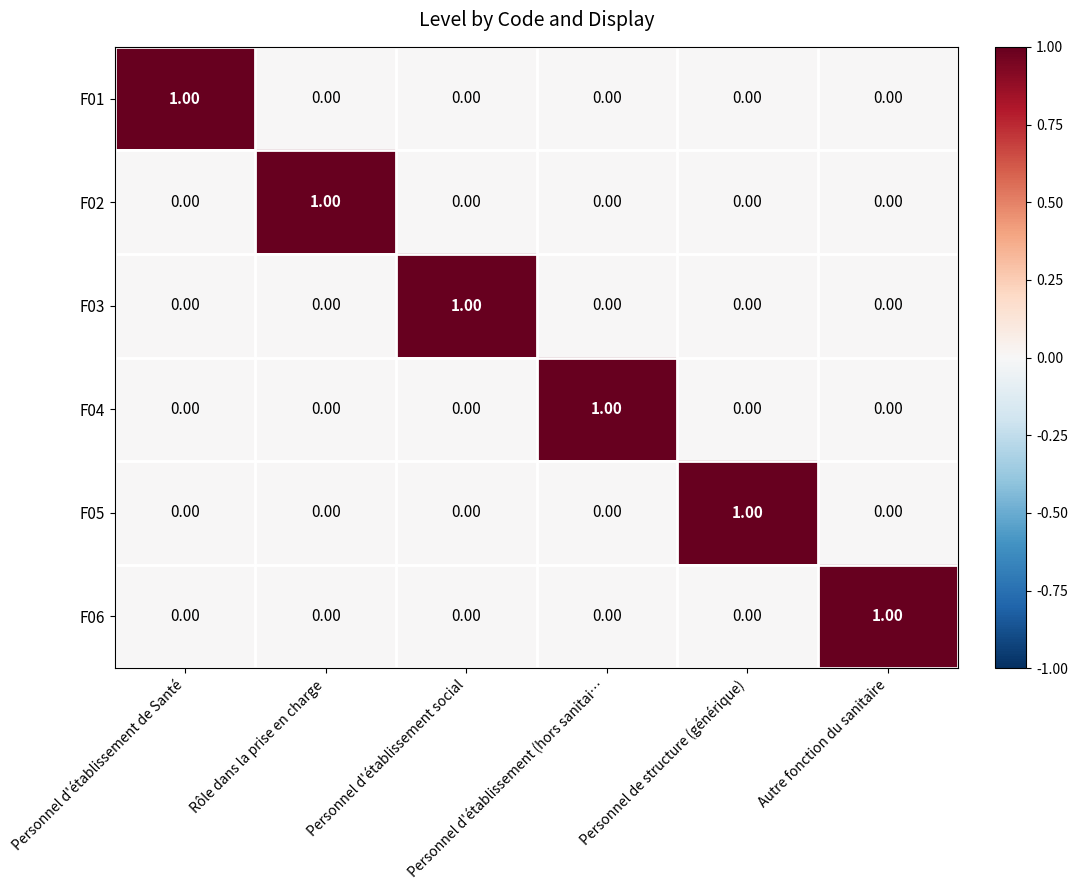

At how many categories does at least one series exceed 0?

6